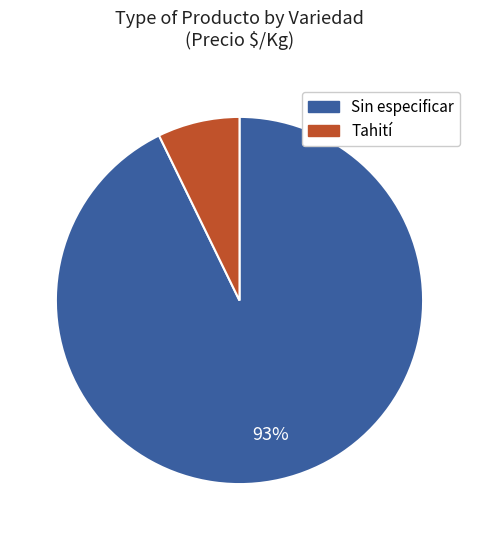

To the nearest percent, what portion does Sin especificar represent?

93%